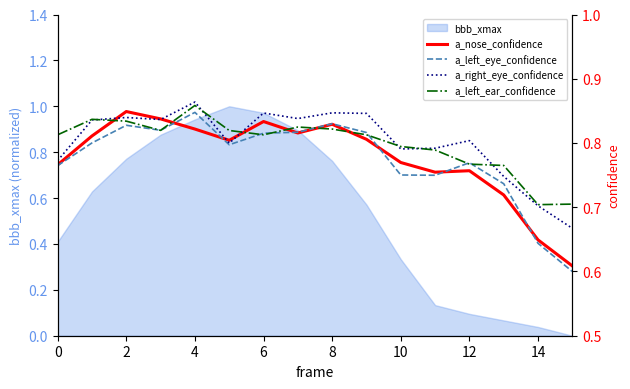

Reading left to right, transcribe all the data shown in this chart.

a_nose_confidence: 0.8	0.8	0.8	0.8	0.8	0.8	0.8	0.8	0.8	0.8	0.8	0.8	0.8	0.7	0.6	0.6
a_left_eye_confidence: 0.8	0.8	0.8	0.8	0.8	0.8	0.8	0.8	0.8	0.8	0.8	0.7	0.8	0.7	0.6	0.6
a_right_eye_confidence: 0.8	0.8	0.8	0.8	0.9	0.8	0.8	0.8	0.8	0.8	0.8	0.8	0.8	0.7	0.7	0.7
a_left_ear_confidence: 0.8	0.8	0.8	0.8	0.9	0.8	0.8	0.8	0.8	0.8	0.8	0.8	0.8	0.8	0.7	0.7